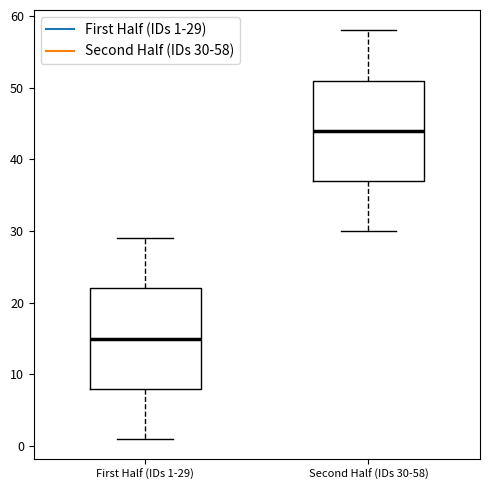

Where does the median line of the box for Second Half (IDs 30-58) sit on the y-axis? The values are not printed on the chart, so give them approximately, as read against the axis.

44